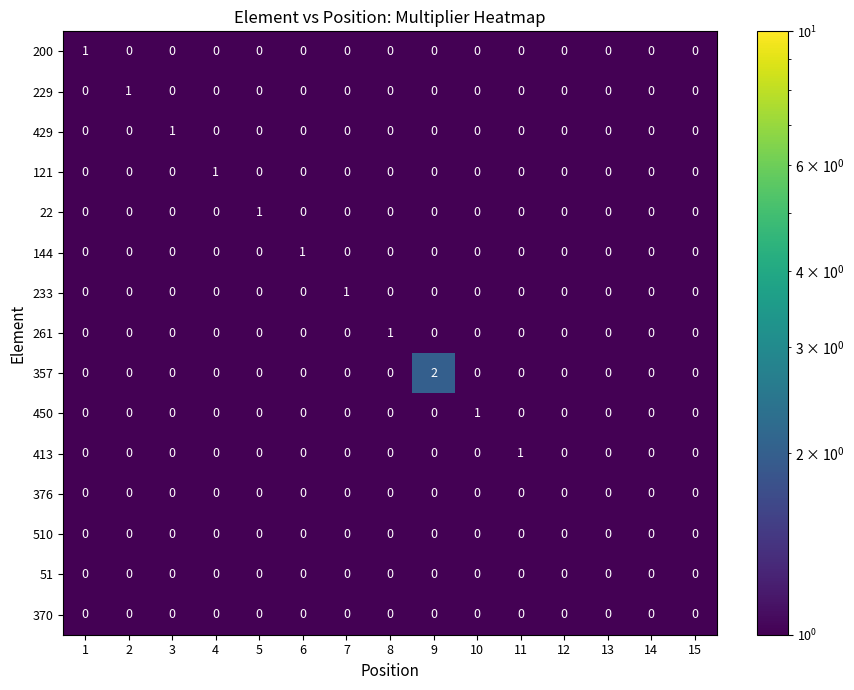

At which category is the sum across all series the highest?

9